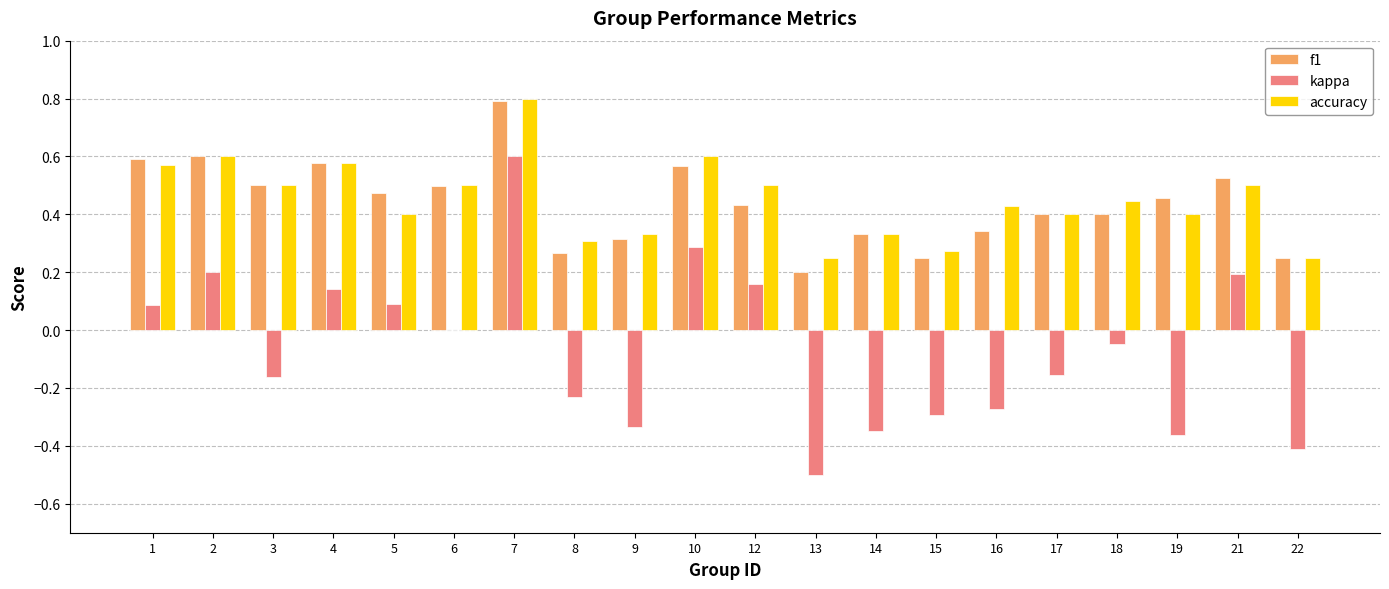

Is it true that accuracy equals 0.2 at 9?

False